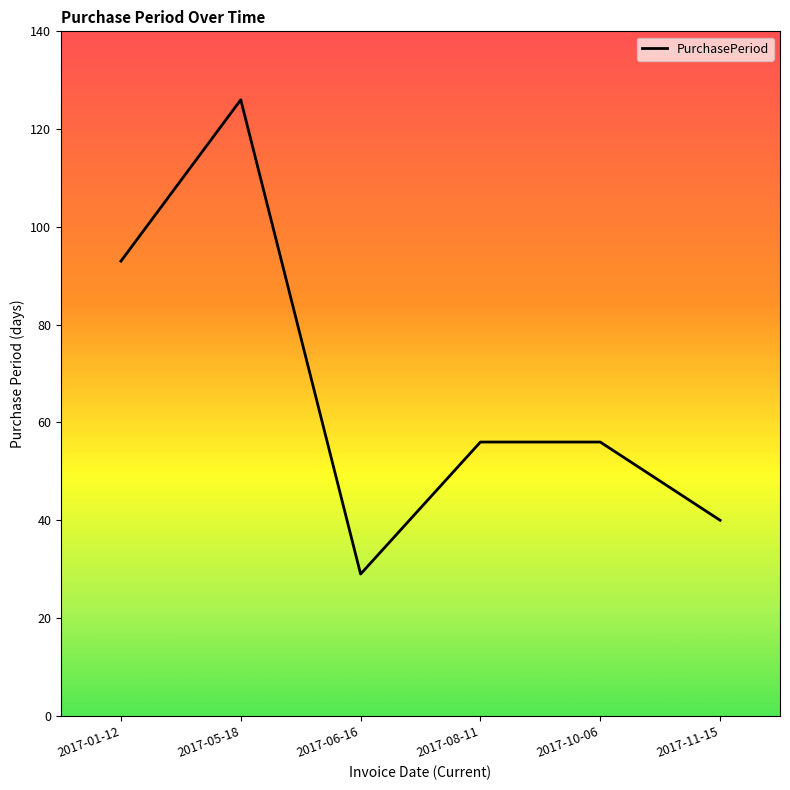

What is the minimum value shown in the chart?

29